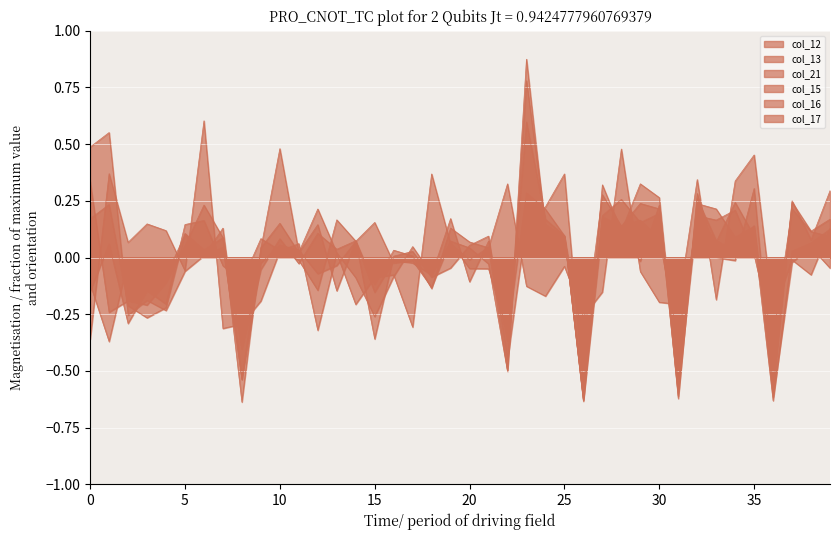

The col_17 series shows -0.2 at 15. True or false?

False